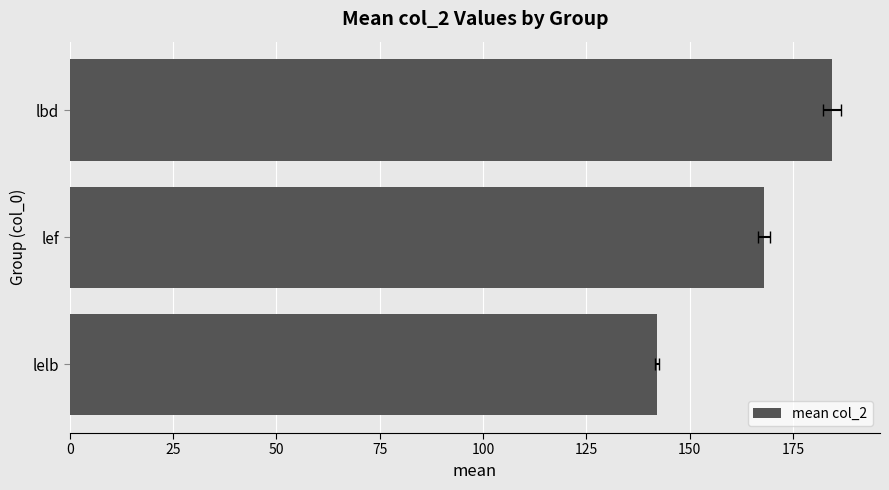

What is the maximum value shown in the chart?

184.5